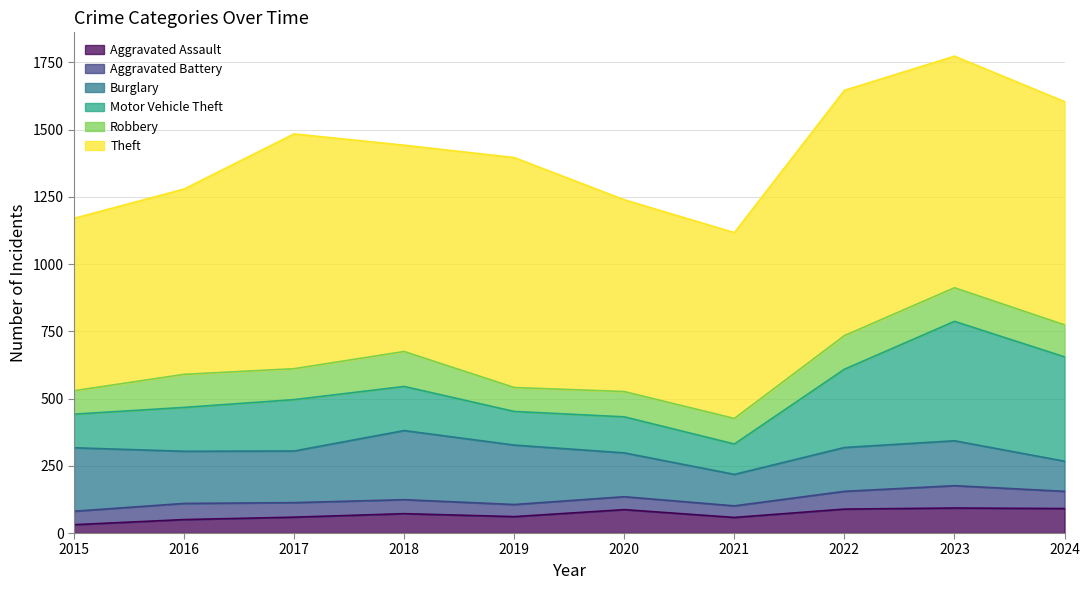

Reading left to right, transcribe all the data shown in this chart.

Aggravated Assault: 31	50	59	72	61	87	58	89	93	91
Aggravated Battery: 50	60	54	52	45	48	43	66	83	64
Burglary: 236	194	192	257	221	163	117	163	167	112
Motor Vehicle Theft: 125	163	191	164	125	134	113	291	444	388
Robbery: 87	123	115	130	89	94	95	125	125	119
Theft: 641	689	873	767	855	713	691	912	861	830